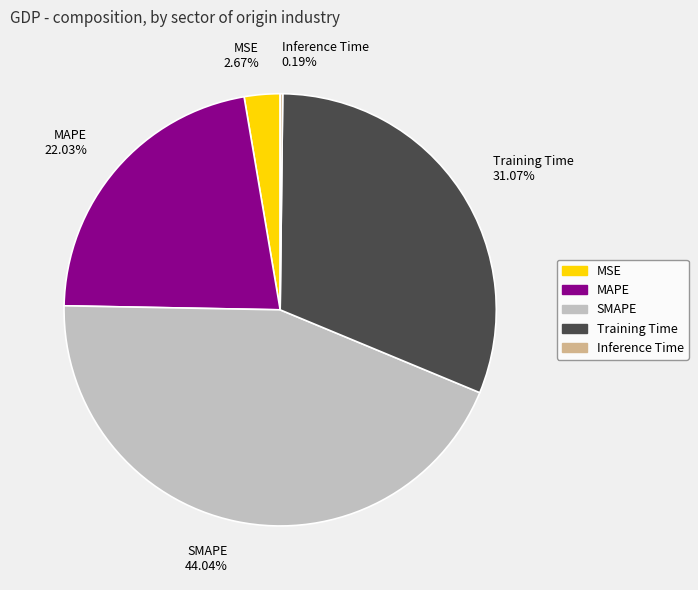

True or false: Training Time accounts for 21% of the total.

False